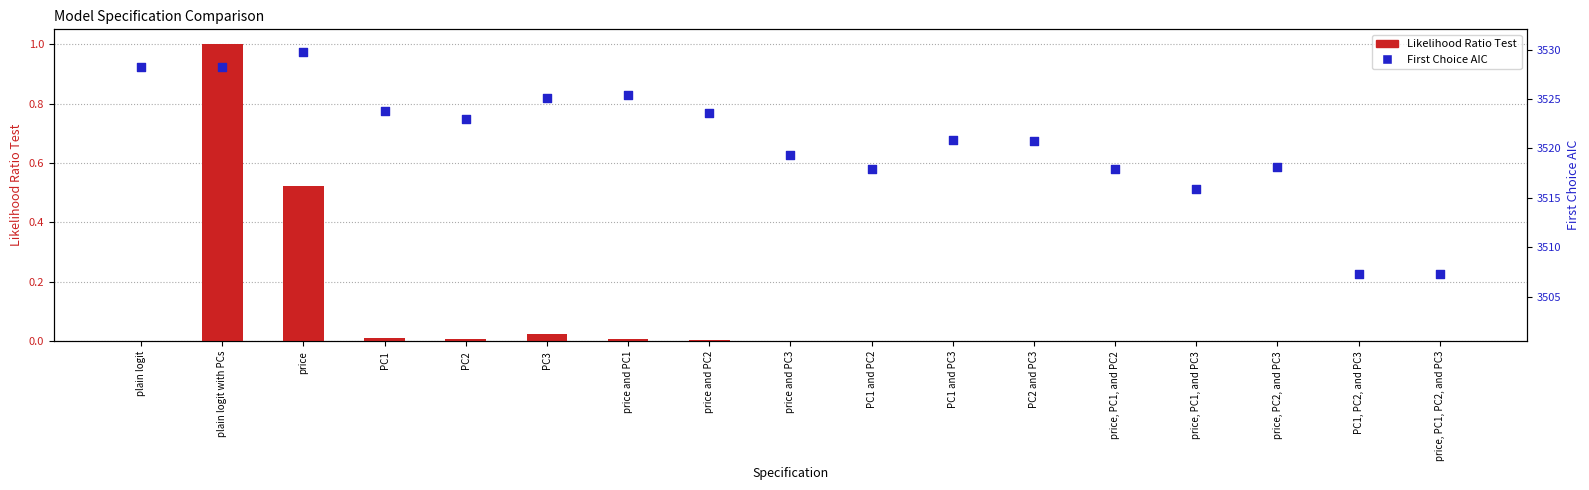

At how many categories does at least one series exceed 2989?

17